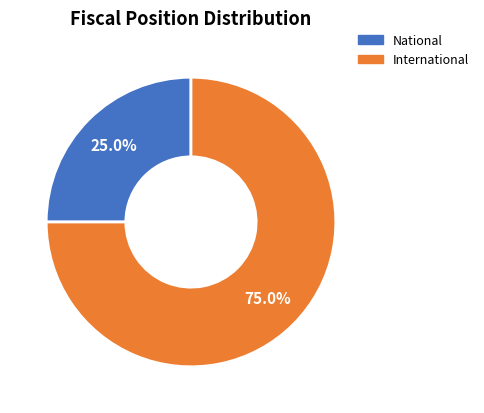

Is the sum of National and International greater than half?

Yes